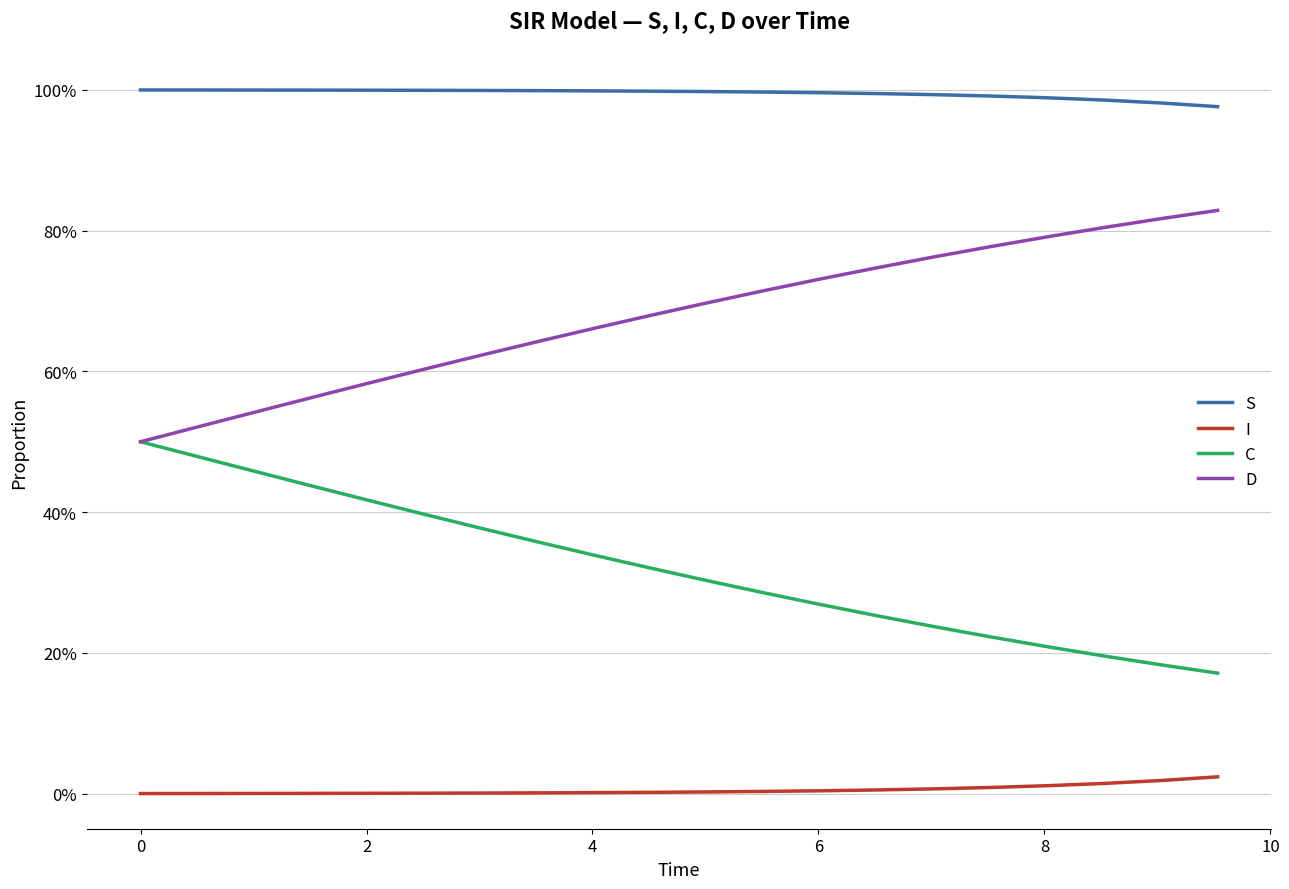

Does the chart display data point markers on the line(s)?

No